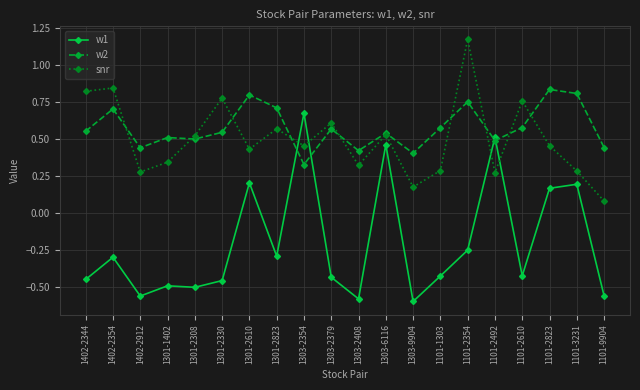

The value of w2 at 1303-2408 is 0.4. True or false?

True